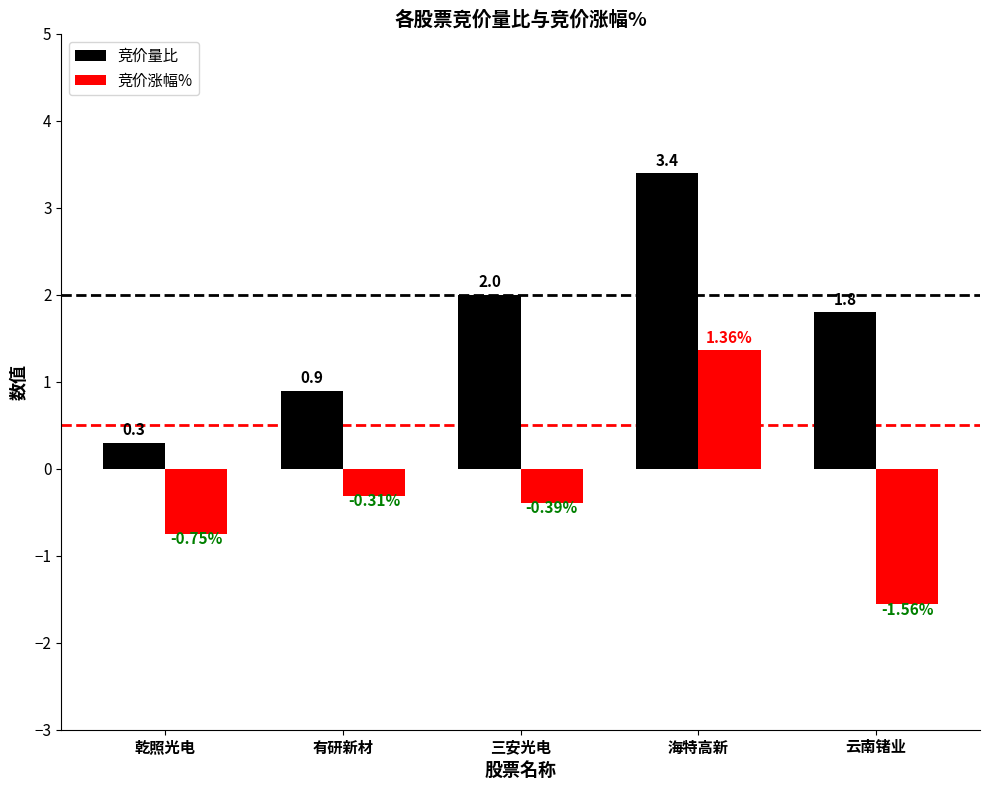

At which label does 竞价涨幅% first exceed 0?

海特高新